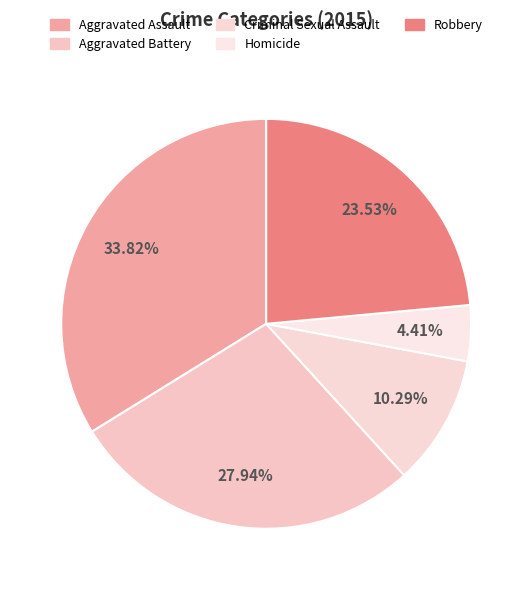

To the nearest percent, what is the average slice percentage?

20%